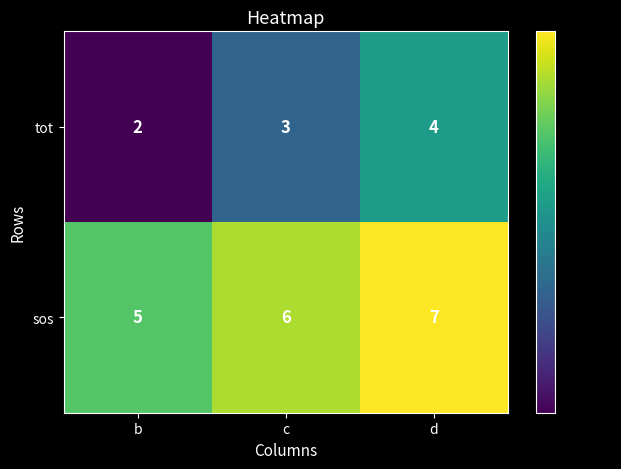

How many tot values are between 2 and 4?

3